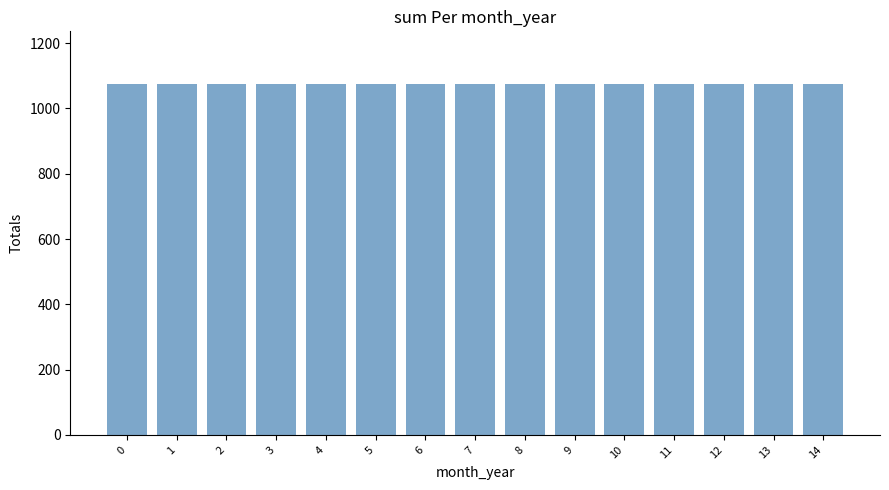

Does the chart contain any negative values?

No